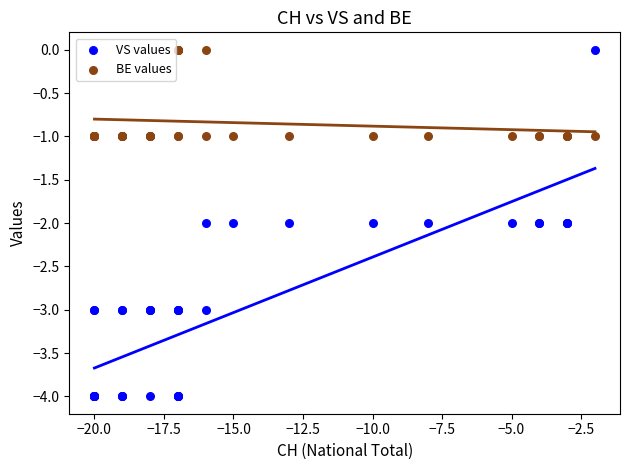

Which series has the widest spread of Y values?

VS values